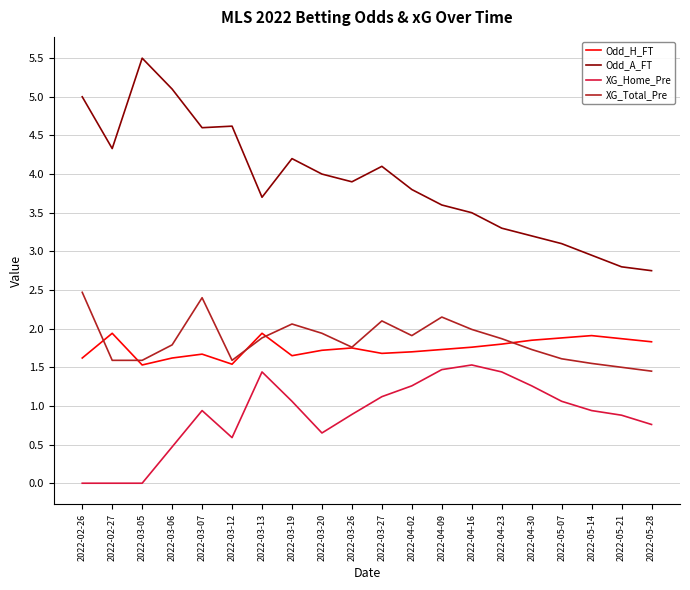

What position from the right is 2022-04-02?

9